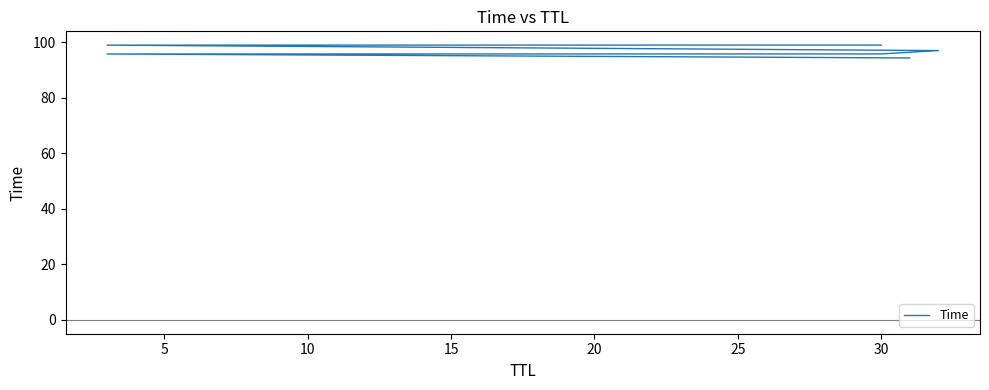

What is the sum of all values?

581.1